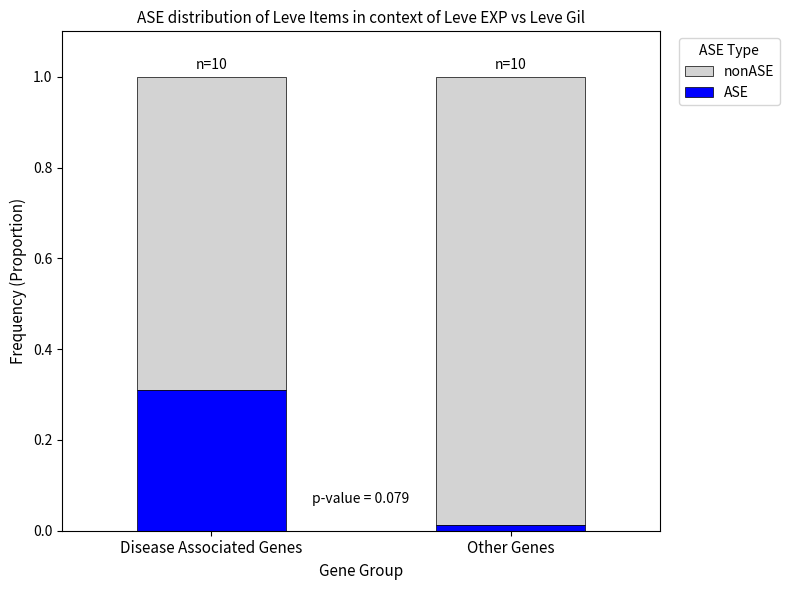

At which label is ASE closest to 0?

Other Genes